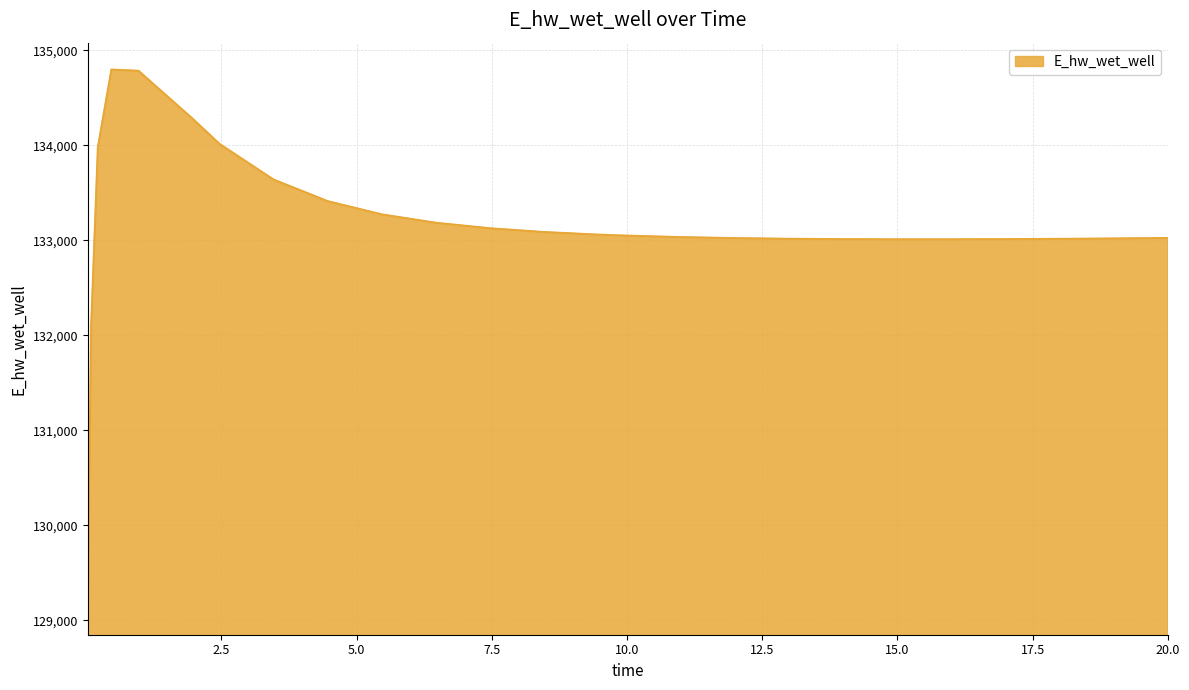

What is the difference between the maximum and minimum values?

5663.2